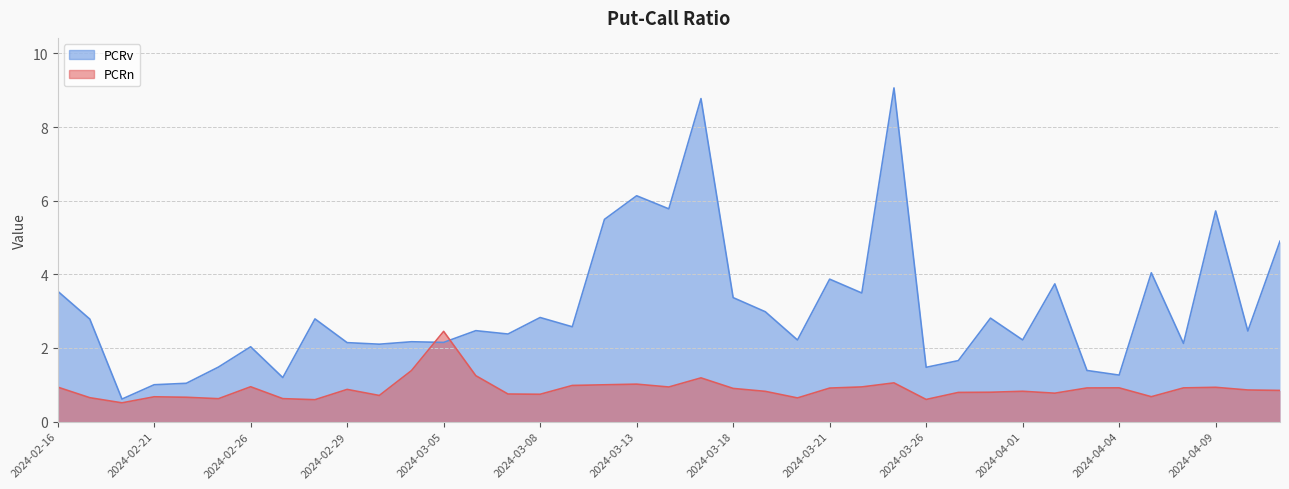

What is the total value across all series at 2024-02-26?

3.0